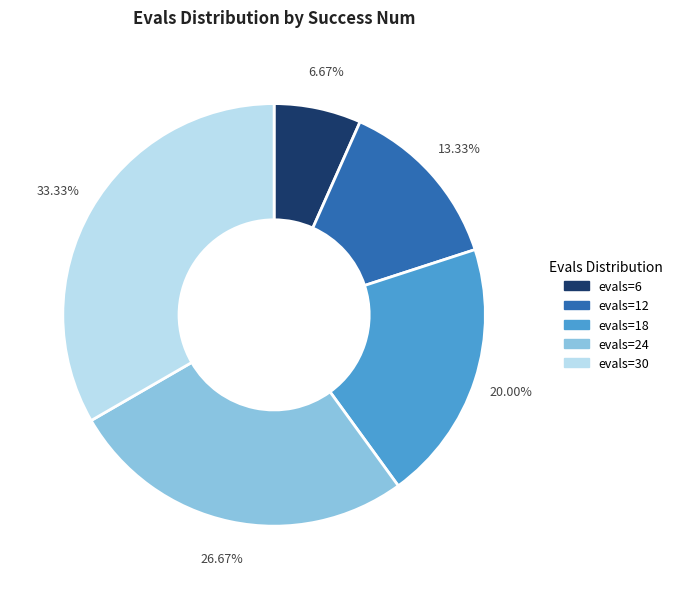

Is there any slice that represents more than half of the pie?

No